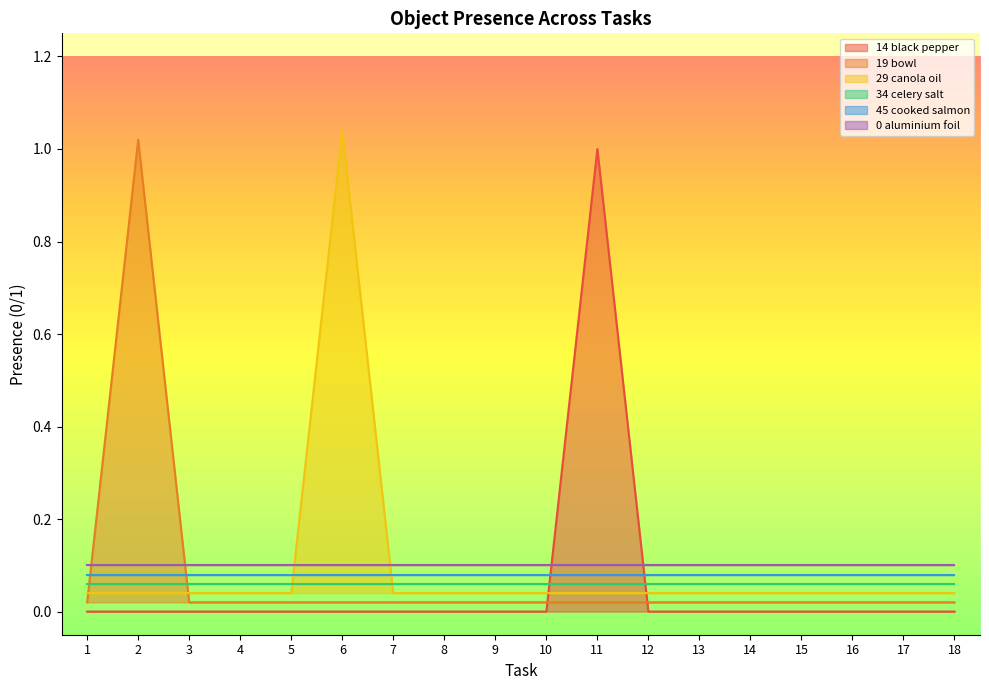

Is the value of 29 canola oil at 15 greater than the value of 14 black pepper at 7?

Yes